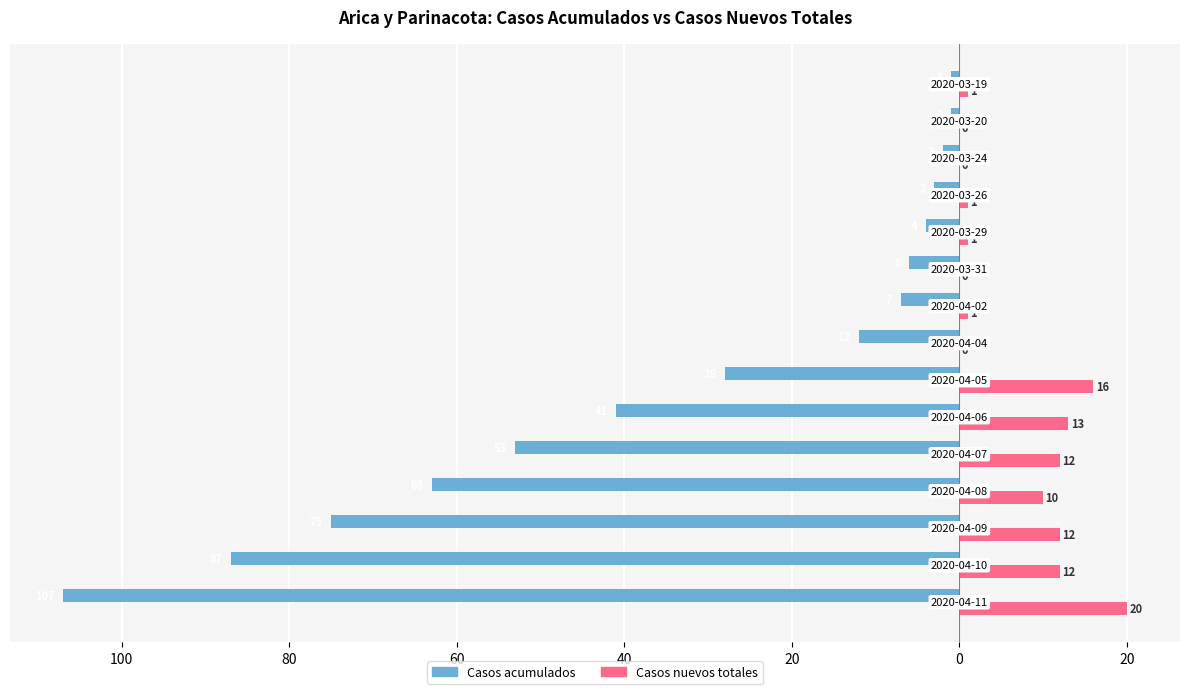

What are all the series names shown in the legend?

Casos acumulados, Casos nuevos totales